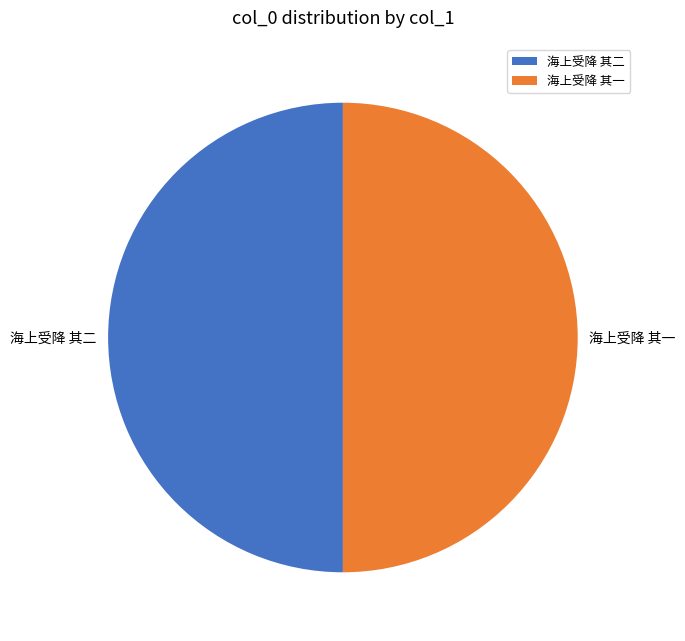

How many segments does this pie chart have?

2